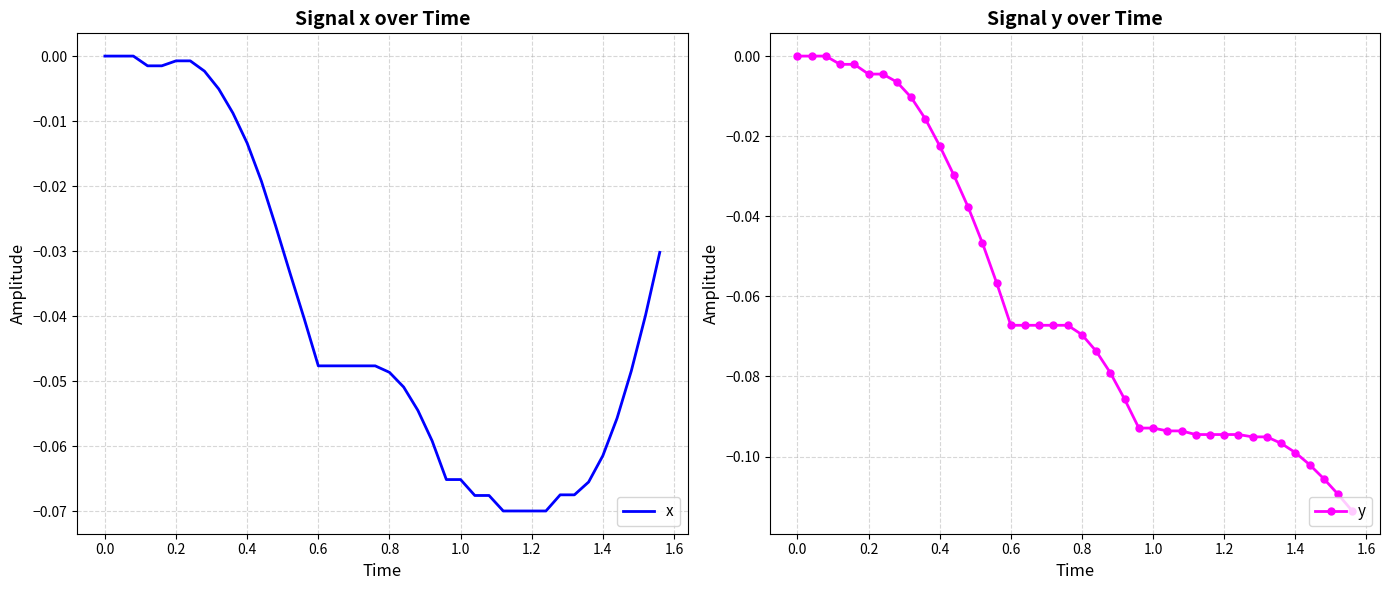

The x series shows -0.1 at 36. True or false?

False